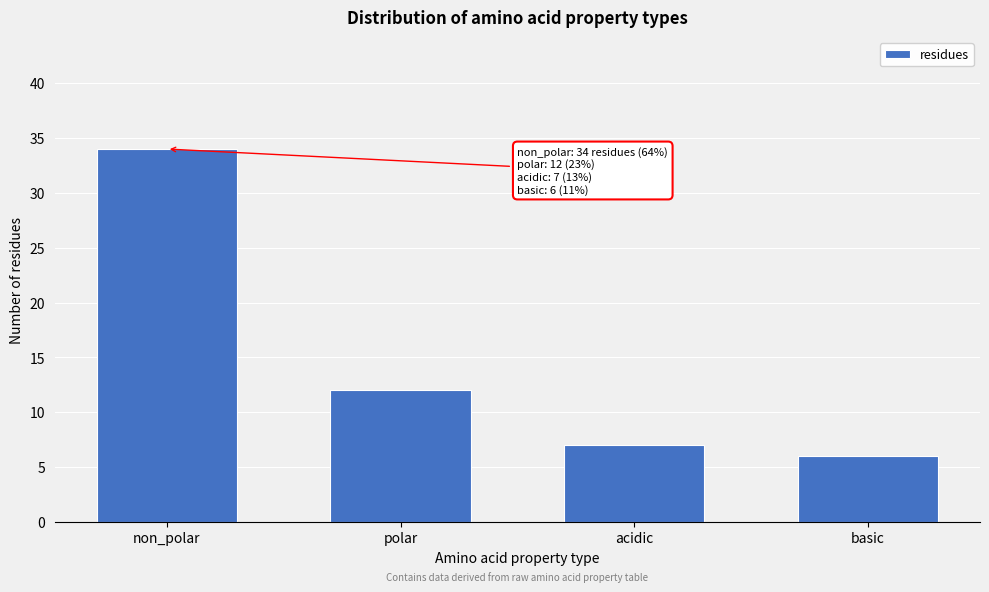

Reading left to right, list all the values displayed in this chart.

34	12	7	6